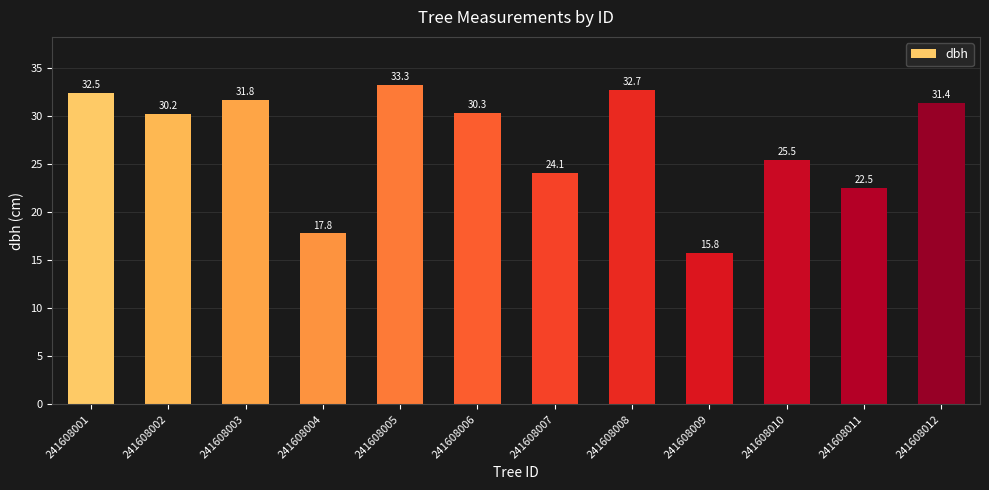

Does the chart contain stacked bars?

No